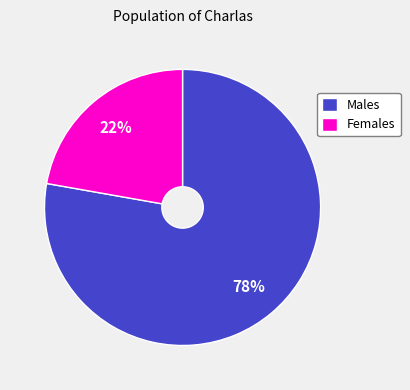

To the nearest percent, what percentage of the pie is Males?

78%